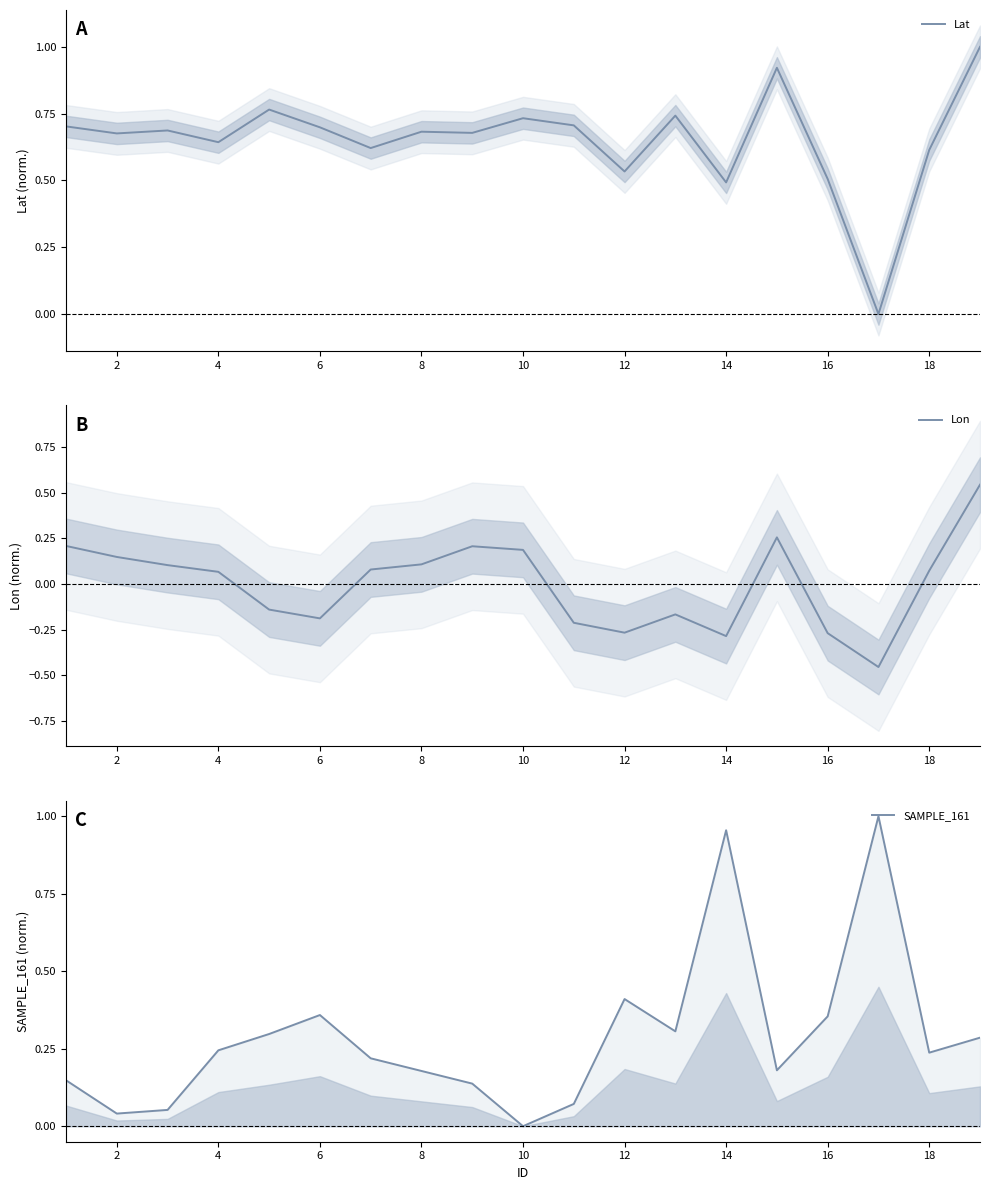

Reading left to right, extract all data points from this chart.

Lat: 0.7	0.7	0.7	0.6	0.8	0.7	0.6	0.7	0.7	0.7	0.7	0.5	0.7	0.5	0.9	0.5	0.0	0.6	1.0
Lon: 0.2	0.1	0.1	0.1	-0.1	-0.2	0.1	0.1	0.2	0.2	-0.2	-0.3	-0.2	-0.3	0.3	-0.3	-0.5	0.1	0.5
SAMPLE_161: 0.1	0.0	0.1	0.2	0.3	0.4	0.2	0.2	0.1	0.0	0.1	0.4	0.3	1.0	0.2	0.4	1.0	0.2	0.3